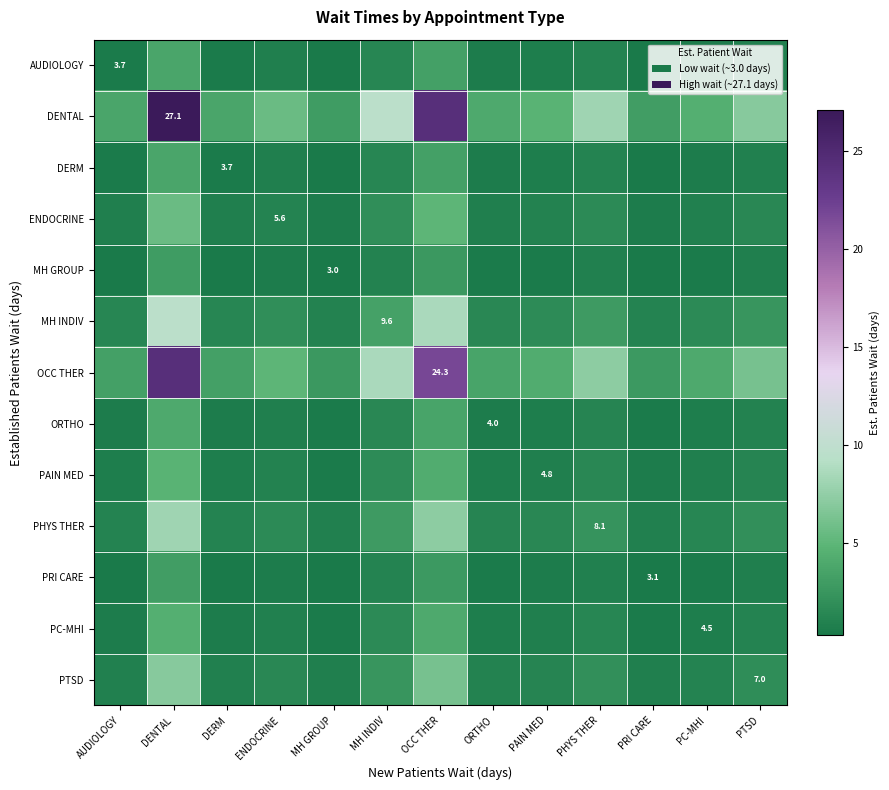

Which series has the widest spread of values?

DENTAL